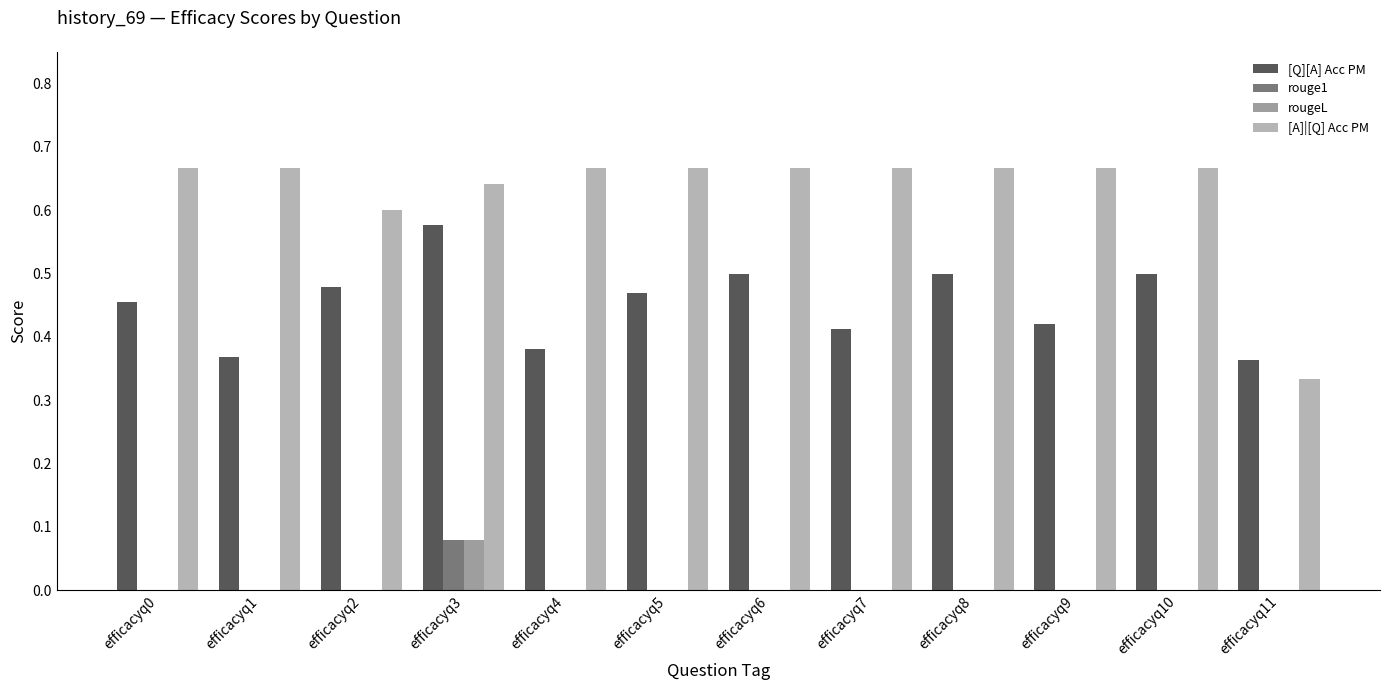

Are the bars horizontal?

No